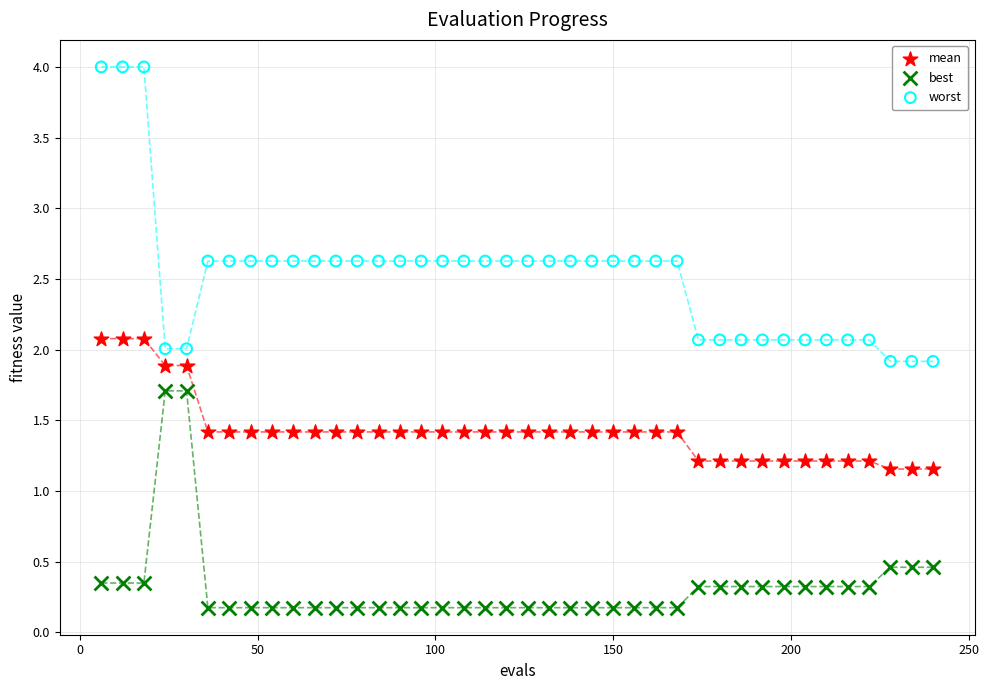

Which series has the widest spread of Y values?

worst